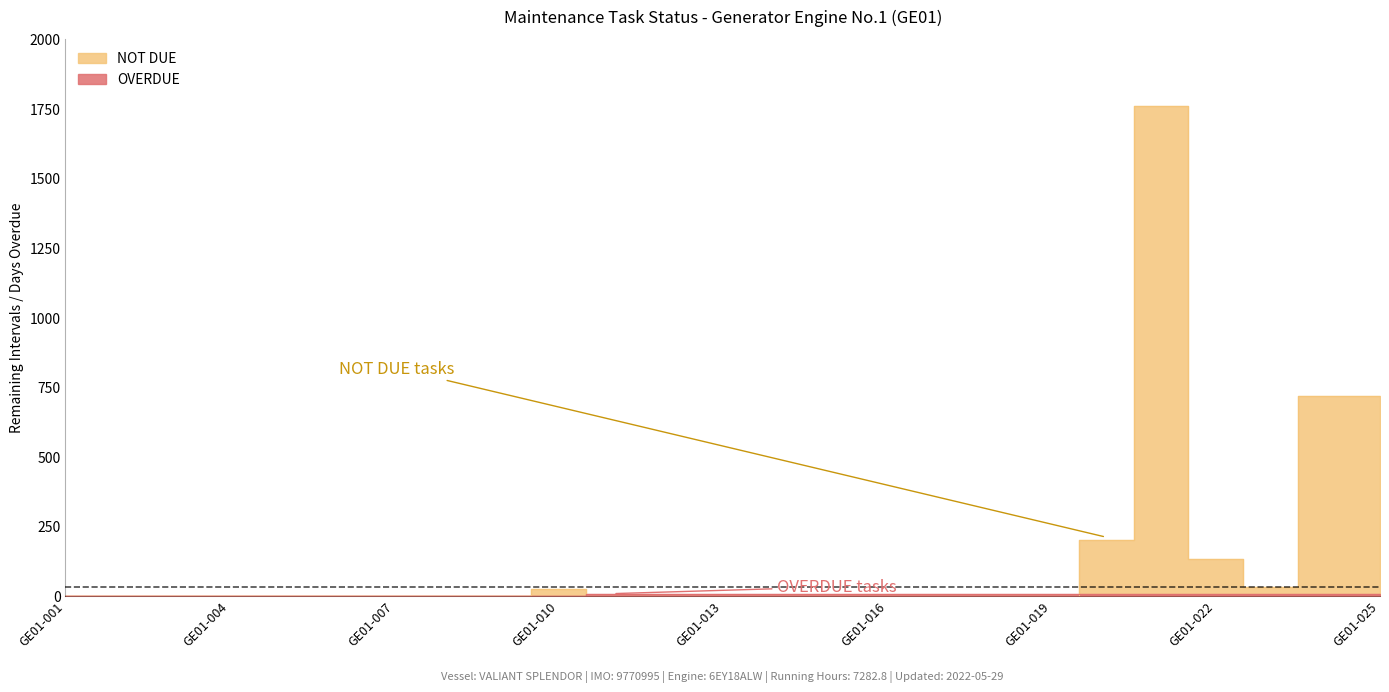

At which label is NOT DUE closest to 880?

GE01-024